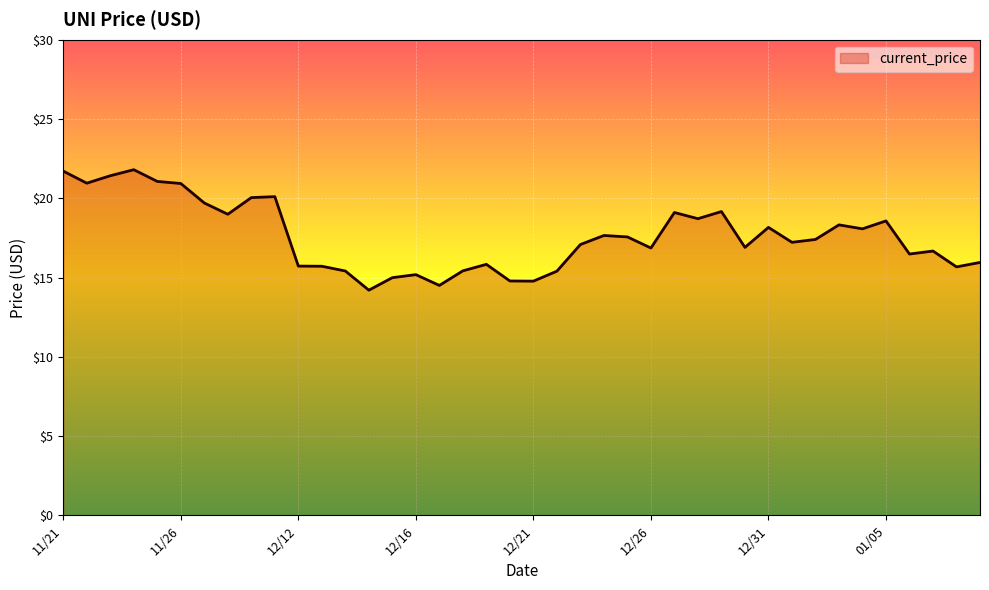

What is the greatest value displayed?

21.8